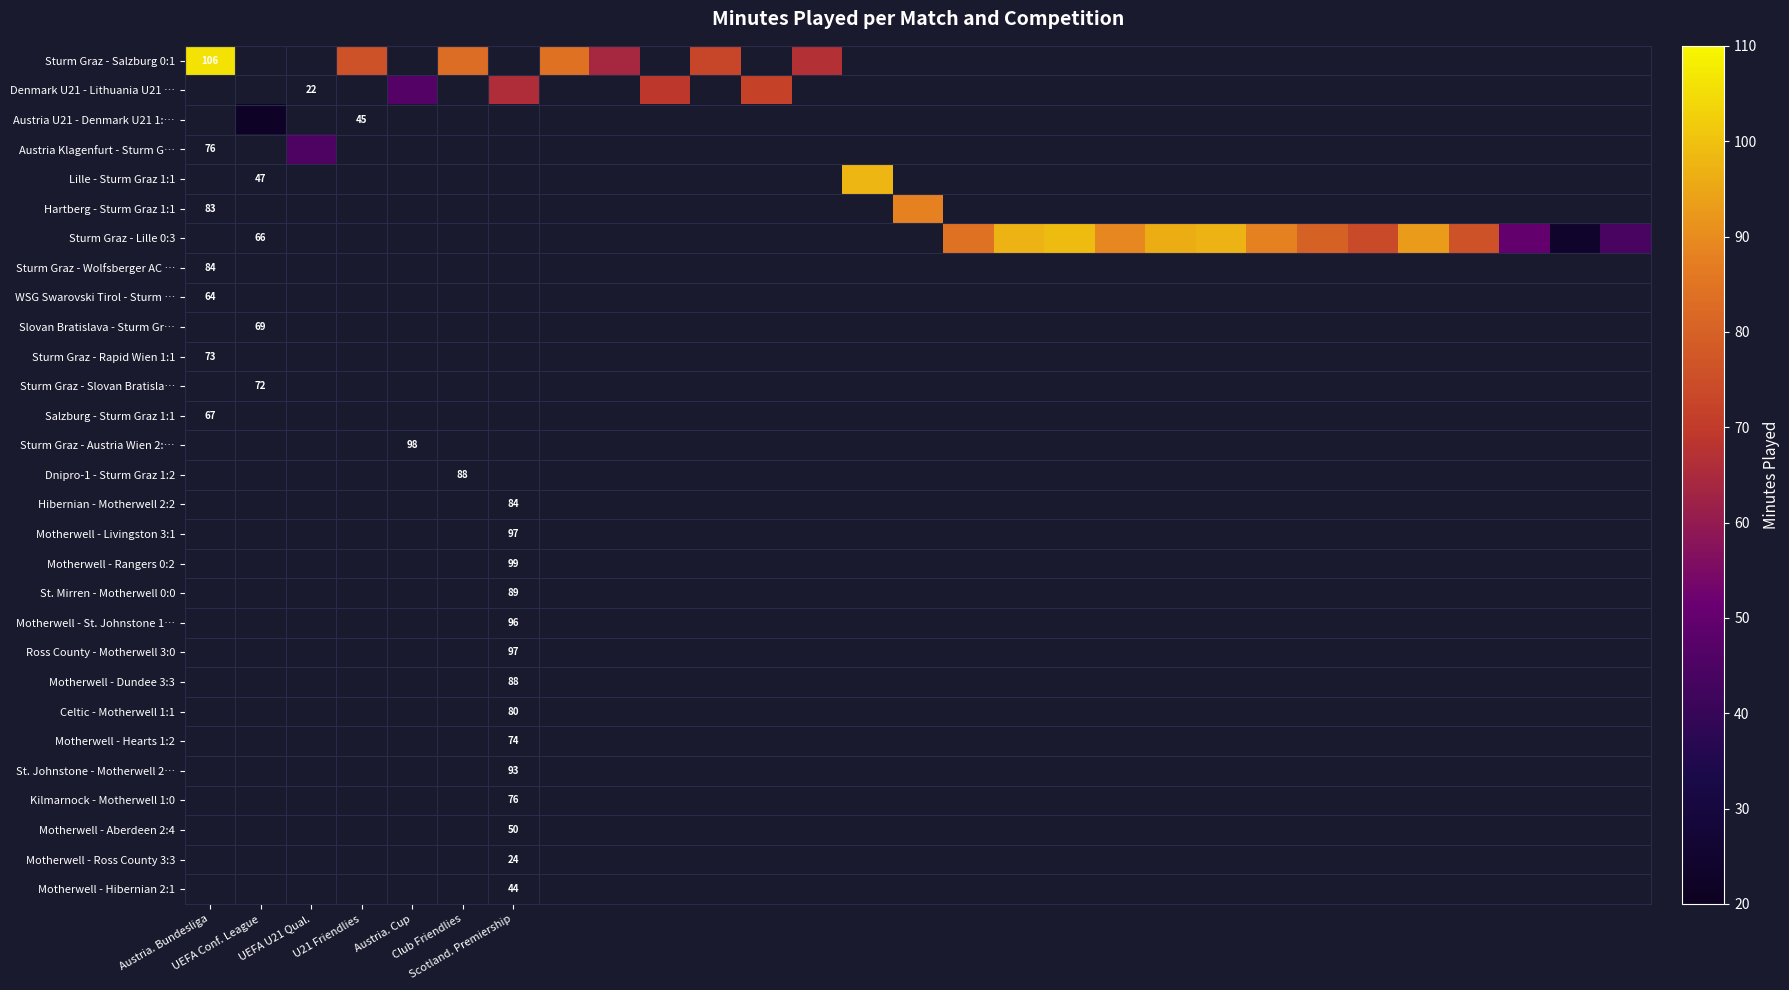

Between 19 and 24, which is larger?

24